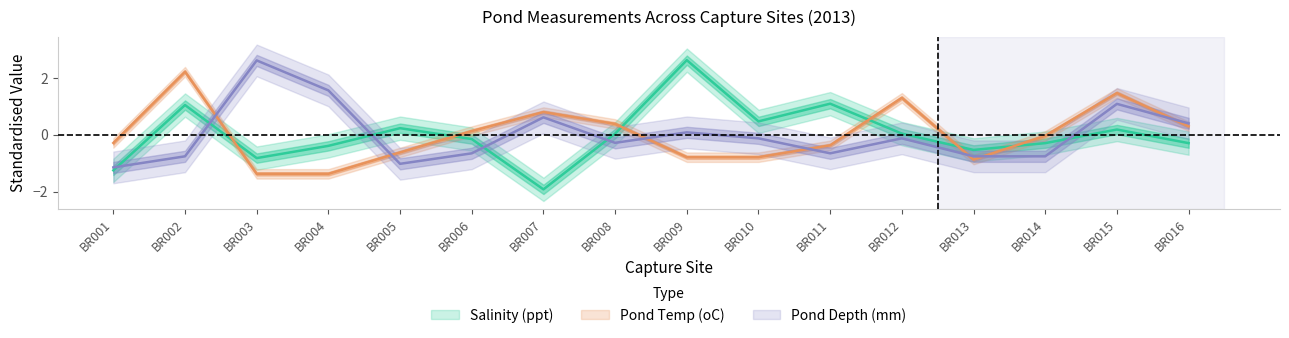

True or false: Pond Depth (mm) has a value of 2.6 at BR003.

True